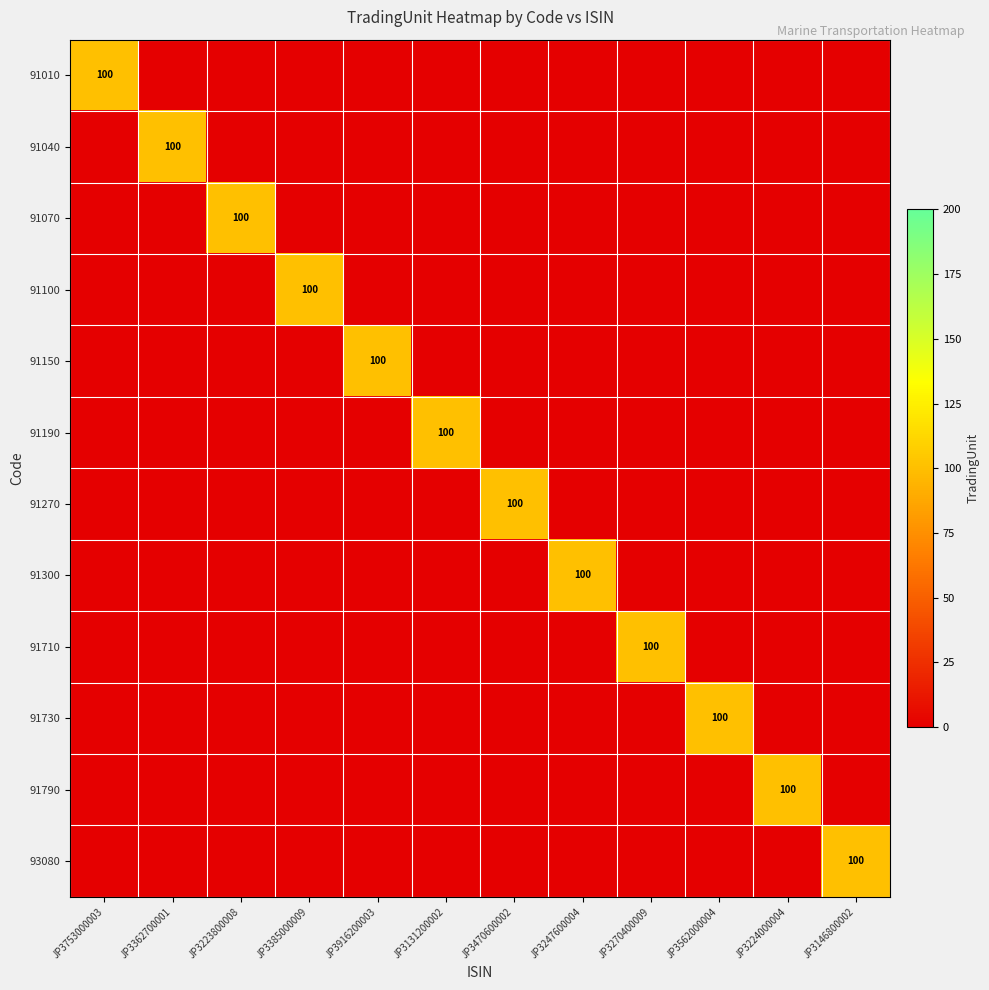

True or false: 91270 has a value of 68 at JP3470600002.

False